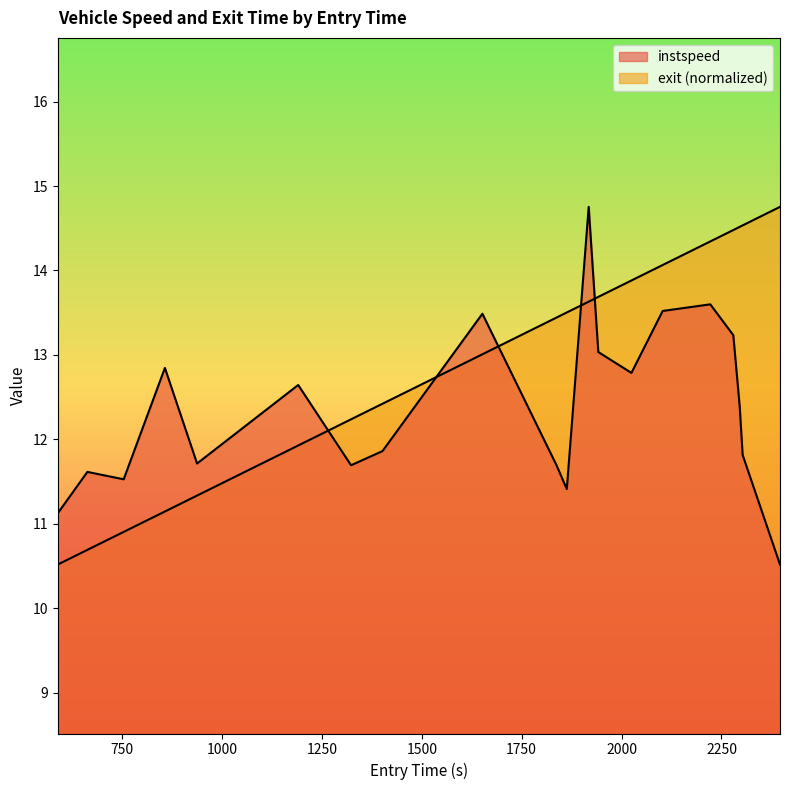

What position from the right is 1250?

17